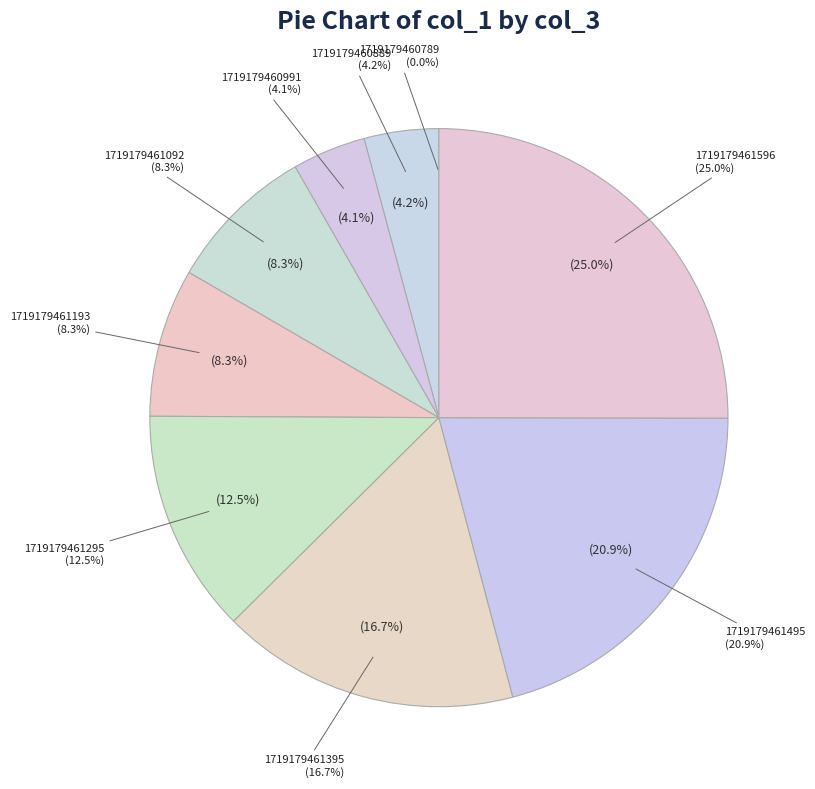

How many slices are in this pie chart?

9